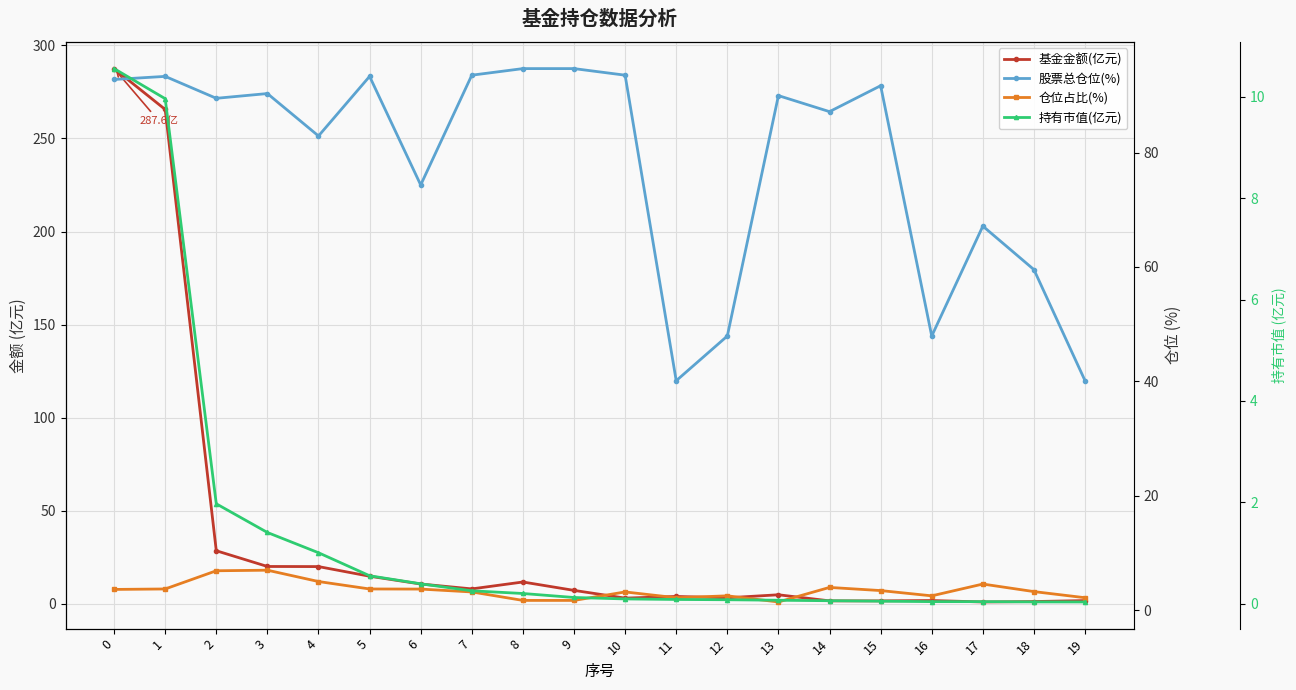

Reading left to right, what are all the values shown in this chart?

基金金额(亿元): 0=287.6	1=265.6	2=28.5	3=20.0	4=20.0	5=14.8	6=10.6	7=8.0	8=11.7	9=7.2	10=3.0	11=3.9	12=3.2	13=4.8	14=1.5	15=1.5	16=1.7	17=0.9	18=1.2	19=1.7
股票总仓位(%): 0=92.8	1=93.3	2=89.5	3=90.3	4=82.9	5=93.3	6=74.3	7=93.5	8=94.7	9=94.7	10=93.5	11=40.1	12=47.9	13=89.9	14=87.1	15=91.7	16=47.9	17=67.1	18=59.5	19=40.1
仓位占比(%): 0=3.7	1=3.8	2=6.9	3=7.0	4=5.0	5=3.8	6=3.7	7=3.2	8=1.8	9=1.8	10=3.2	11=2.2	12=2.5	13=1.5	14=4.0	15=3.5	16=2.5	17=4.6	18=3.3	19=2.2
持有市值(亿元): 0=10.6	1=10.0	2=2.0	3=1.4	4=1.0	5=0.6	6=0.4	7=0.3	8=0.2	9=0.1	10=0.1	11=0.1	12=0.1	13=0.1	14=0.1	15=0.1	16=0.0	17=0.0	18=0.0	19=0.0